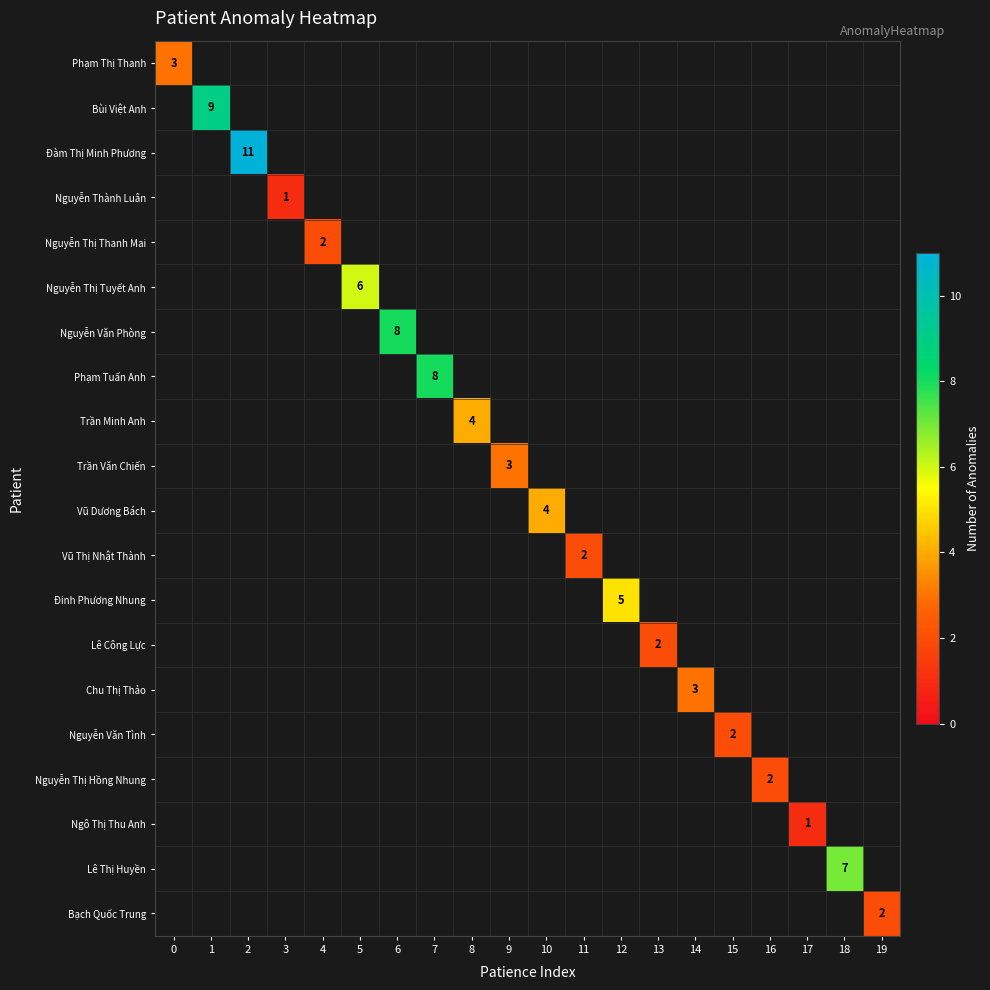

List the labels in order of Phạm Tuấn Anh value, smallest first.

0, 1, 2, 3, 4, 5, 6, 7, 8, 9, 10, 11, 12, 13, 14, 15, 16, 17, 18, 19